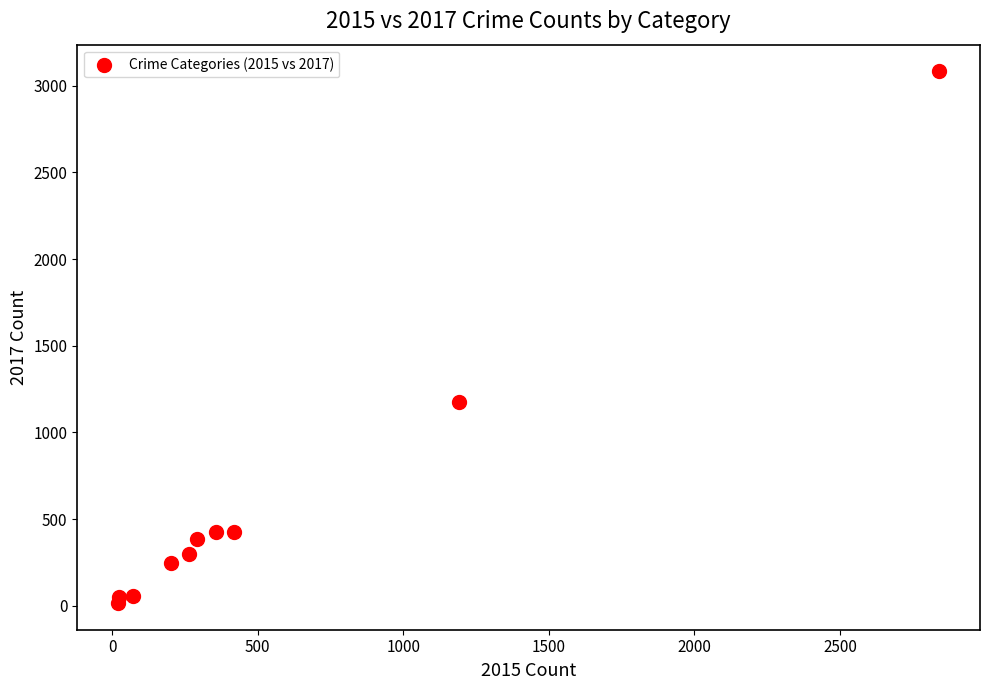

What Y value in the scatter plot is closest to 1549?

1173